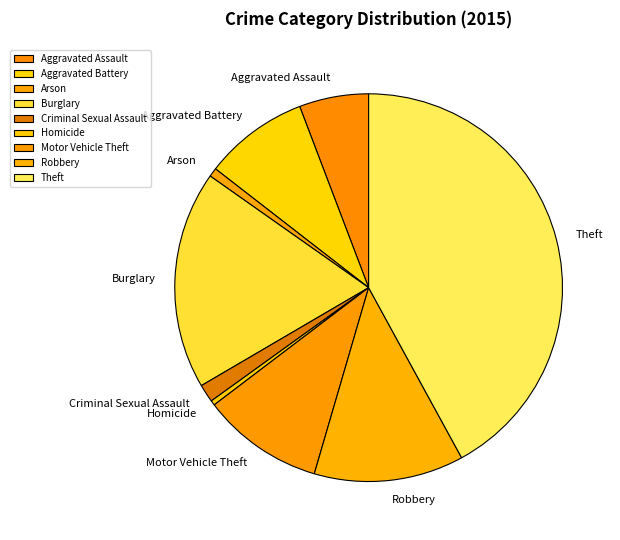

True or false: Robbery accounts for 12% of the total.

True